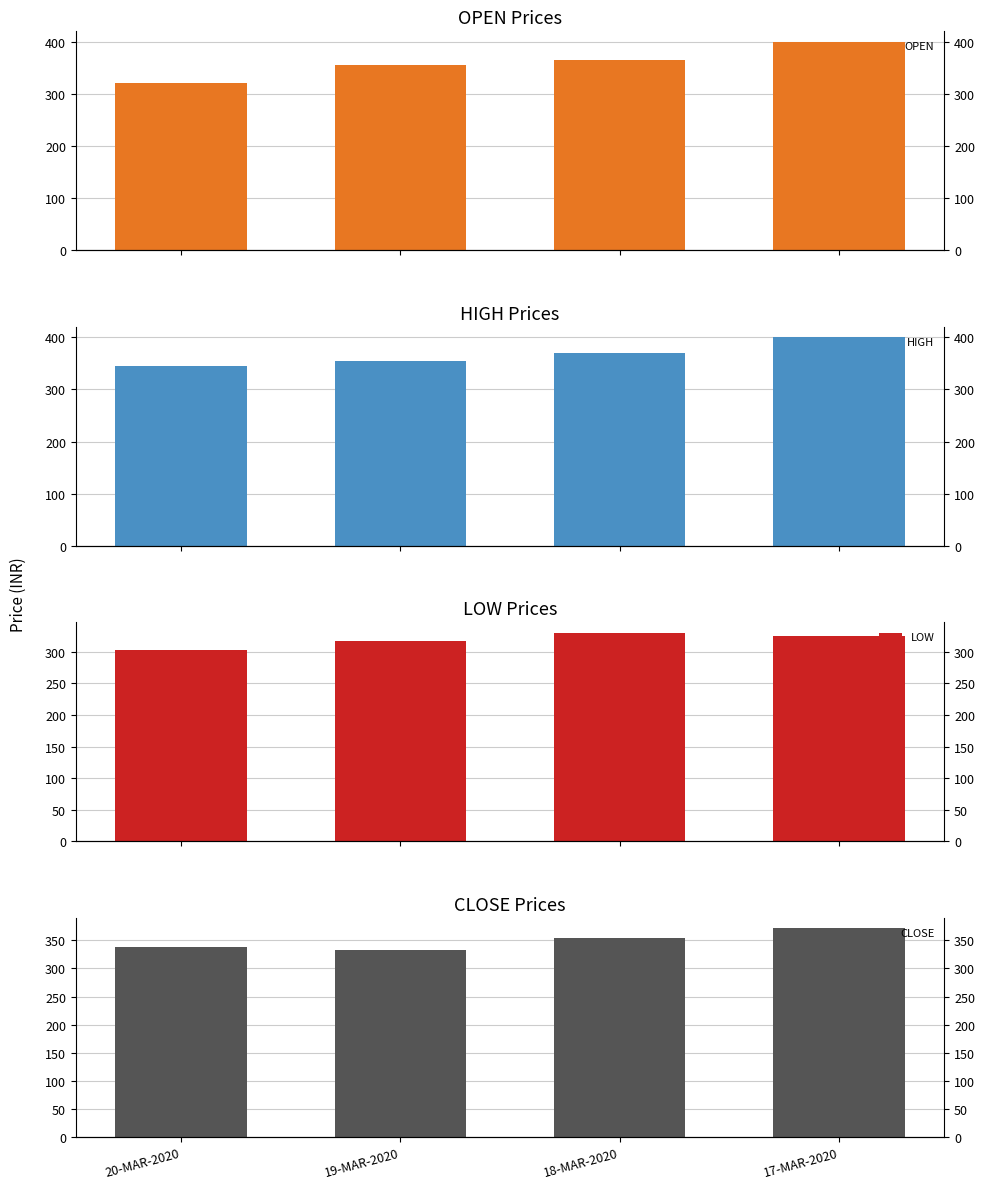

At which category does the chart reach its minimum across all series?

20-MAR-2020